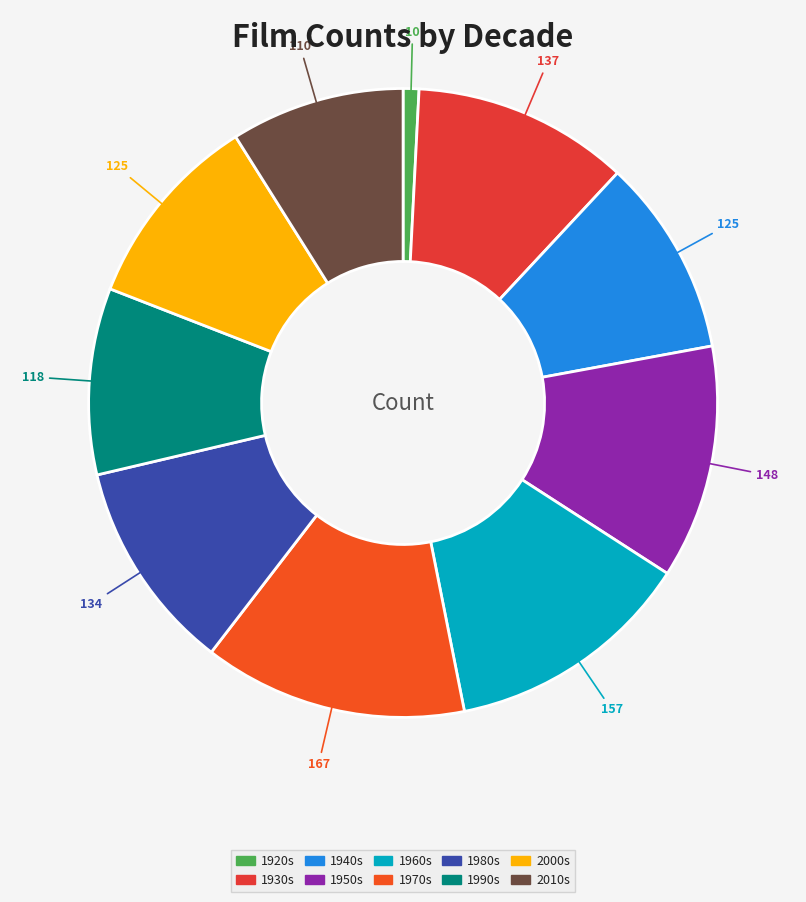

What is the largest slice in the pie chart?

1970s